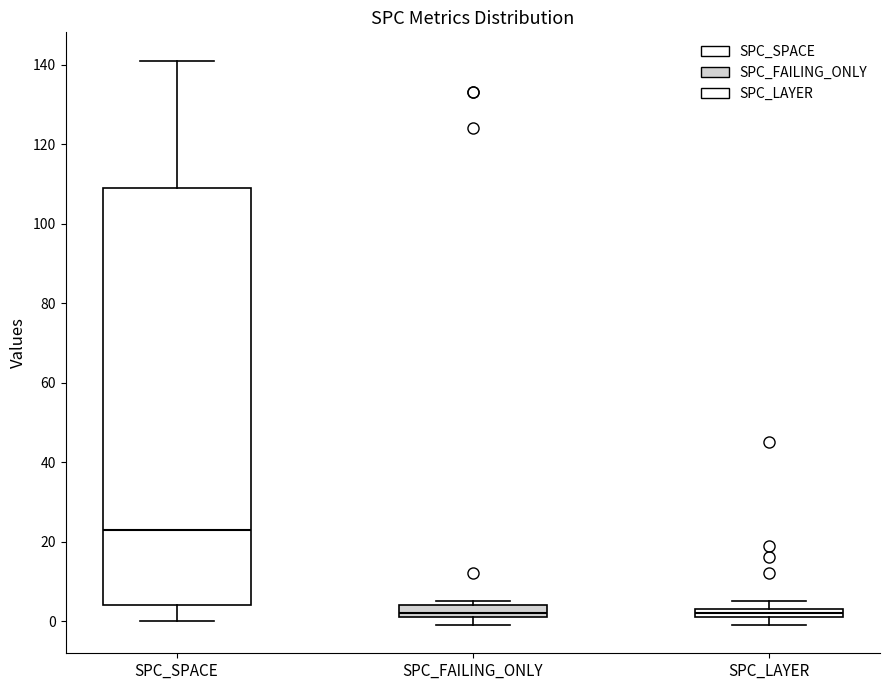

Where does the upper whisker of the box for SPC_SPACE end on the y-axis? The values are not printed on the chart, so give them approximately, as read against the axis.

142